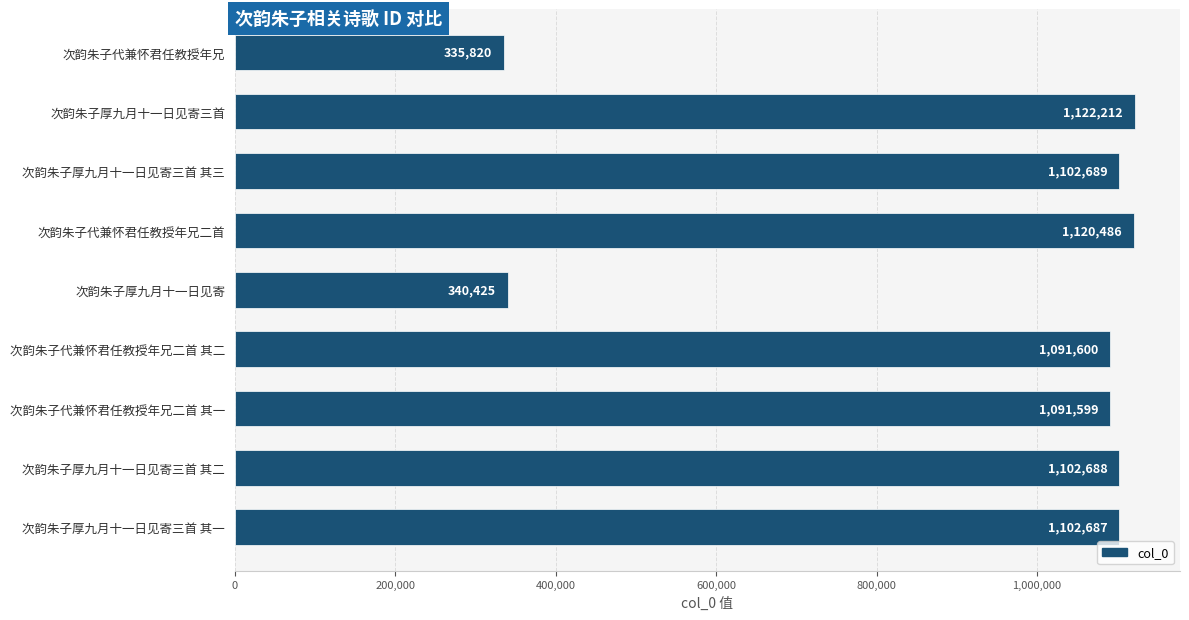

What is the ratio of the value at 次韵朱子厚九月十一日见寄三首 其三 to the value at 次韵朱子厚九月十一日见寄?

3.2